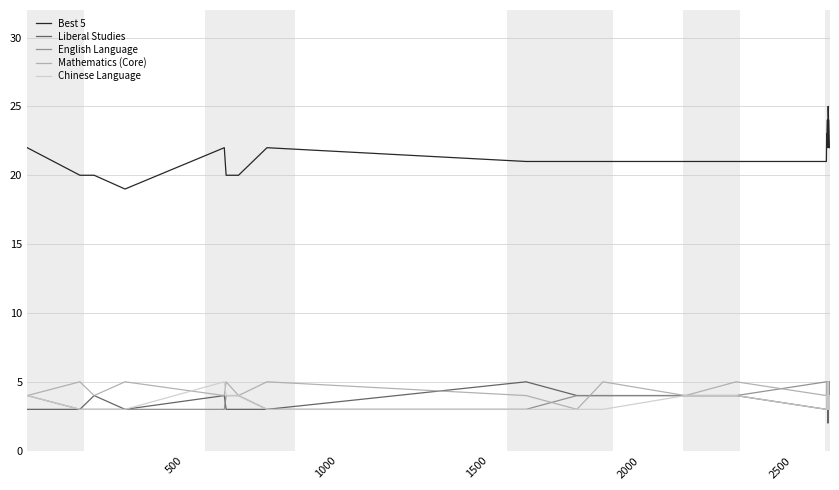

Is this an area chart (filled region under the line)?

No